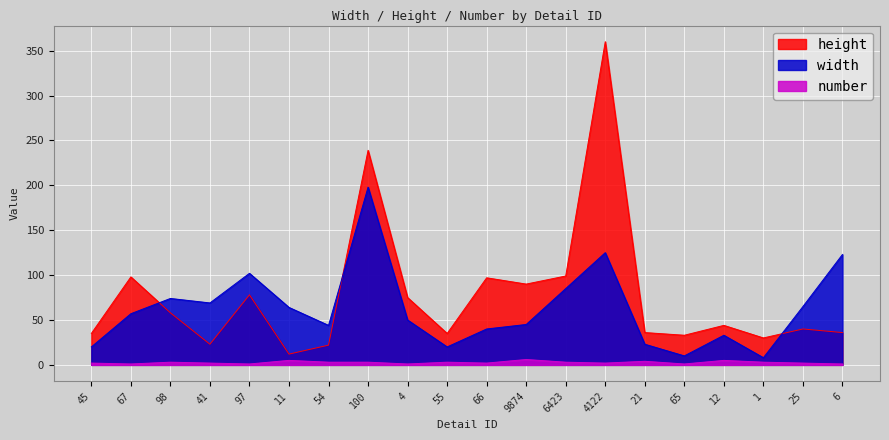

Reading left to right, what are all the values shown in this chart?

width: 45=20	67=57	98=74	41=69	97=102	11=64	54=44	100=198	4=50	55=20	66=40	9874=45	6423=85	4122=125	21=23	65=10	12=33	1=8	25=65	6=123
height: 45=35	67=98	98=58	41=23	97=78	11=12	54=22	100=239	4=75	55=35	66=97	9874=90	6423=99	4122=360	21=36	65=33	12=44	1=30	25=40	6=36
number: 45=2	67=1	98=3	41=2	97=1	11=5	54=3	100=3	4=1	55=3	66=2	9874=6	6423=3	4122=2	21=4	65=1	12=5	1=3	25=2	6=1